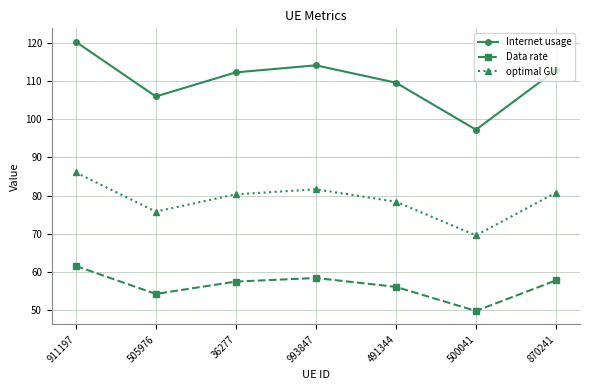

How many values in the Internet usage series exceed 112?

4